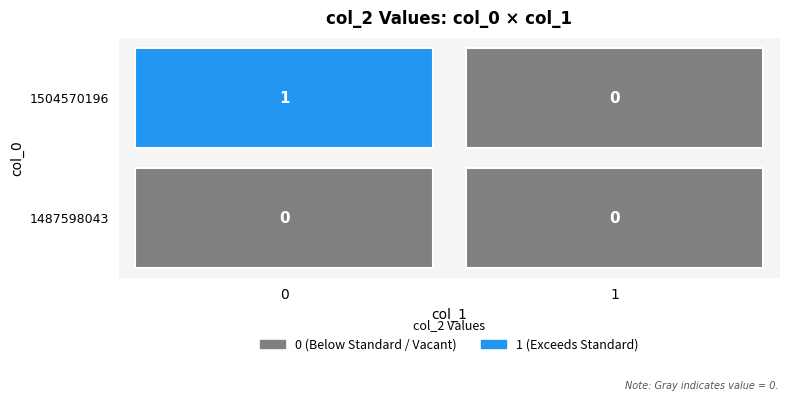

Rank the series by their average value, from highest to lowest.

1504570196, 1487598043